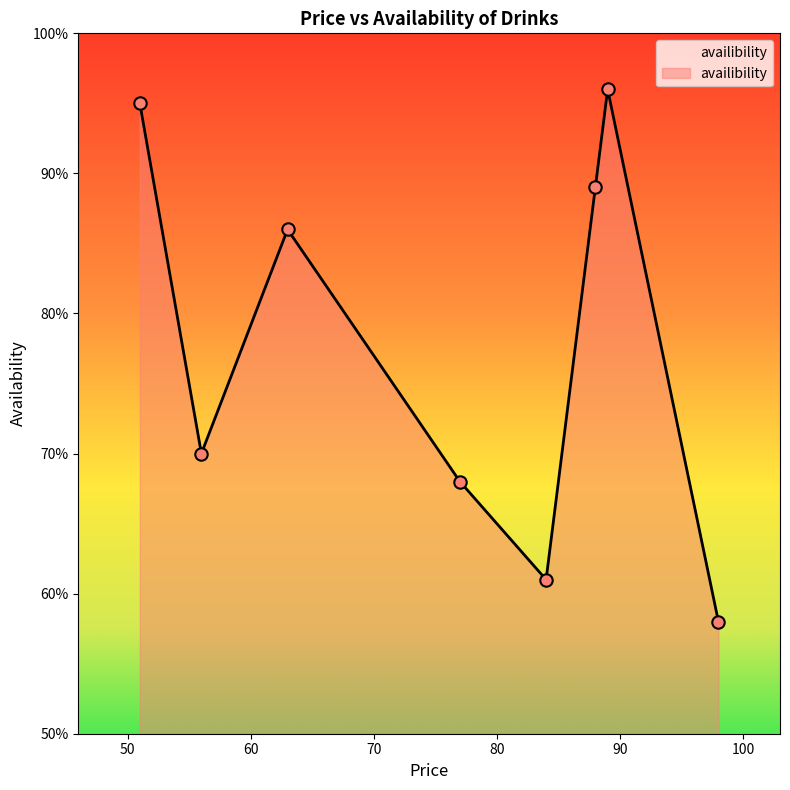

True or false: the data has more than 2 interior local peaks.

False